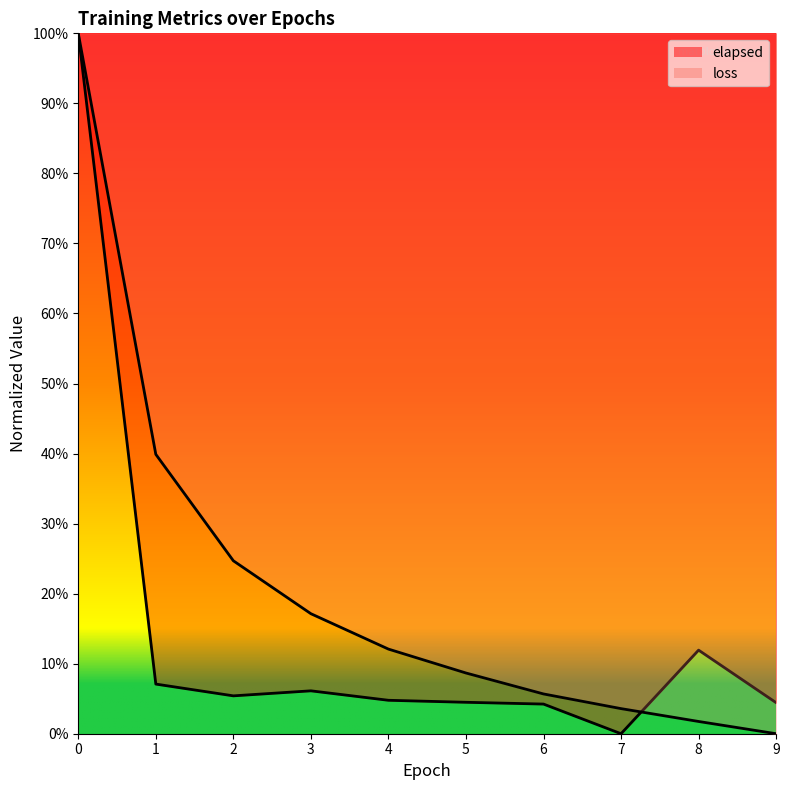

Between which two adjacent categories do loss and elapsed first intersect?

7 and 8